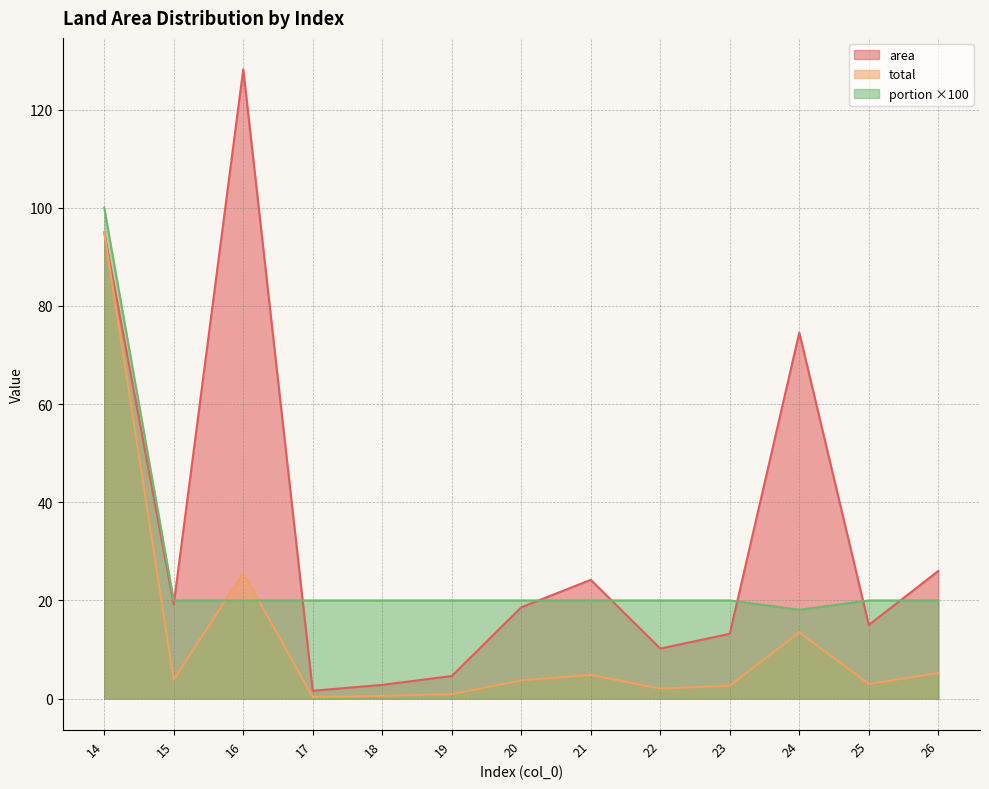

What is the difference between the area values at 21 and 18?

21.4